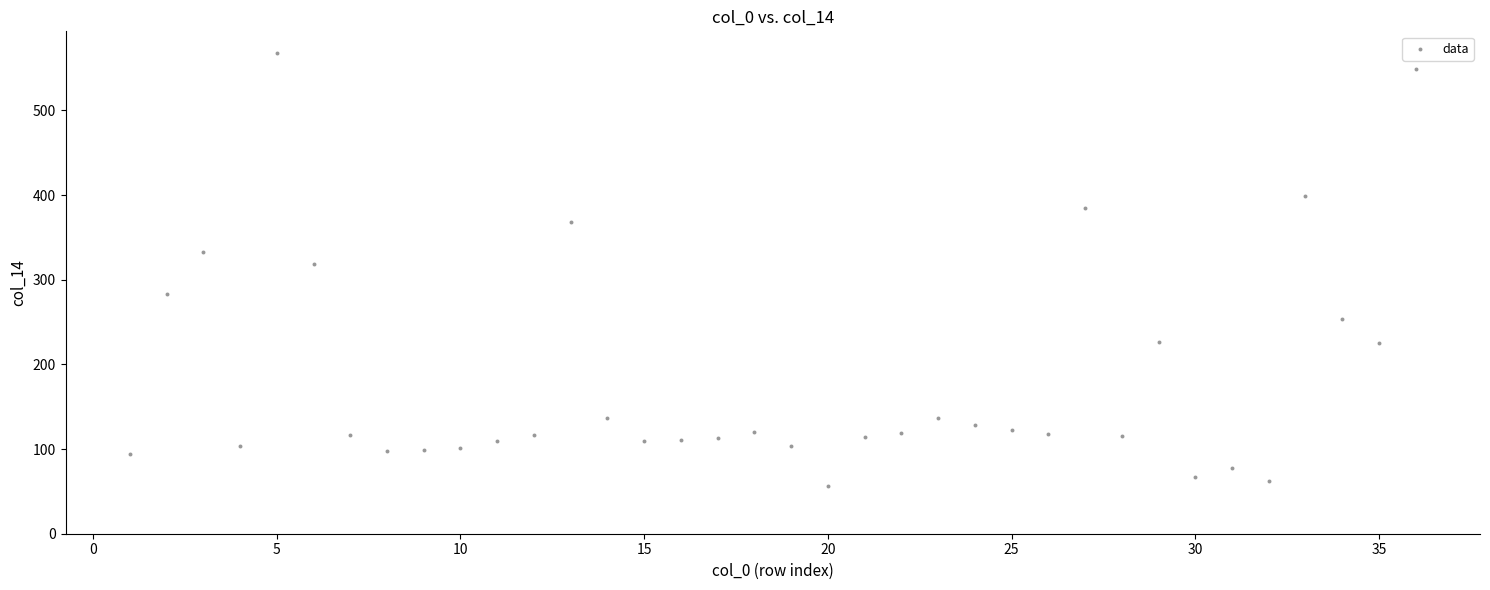

What Y value in the scatter plot is closest to 312?

318.4